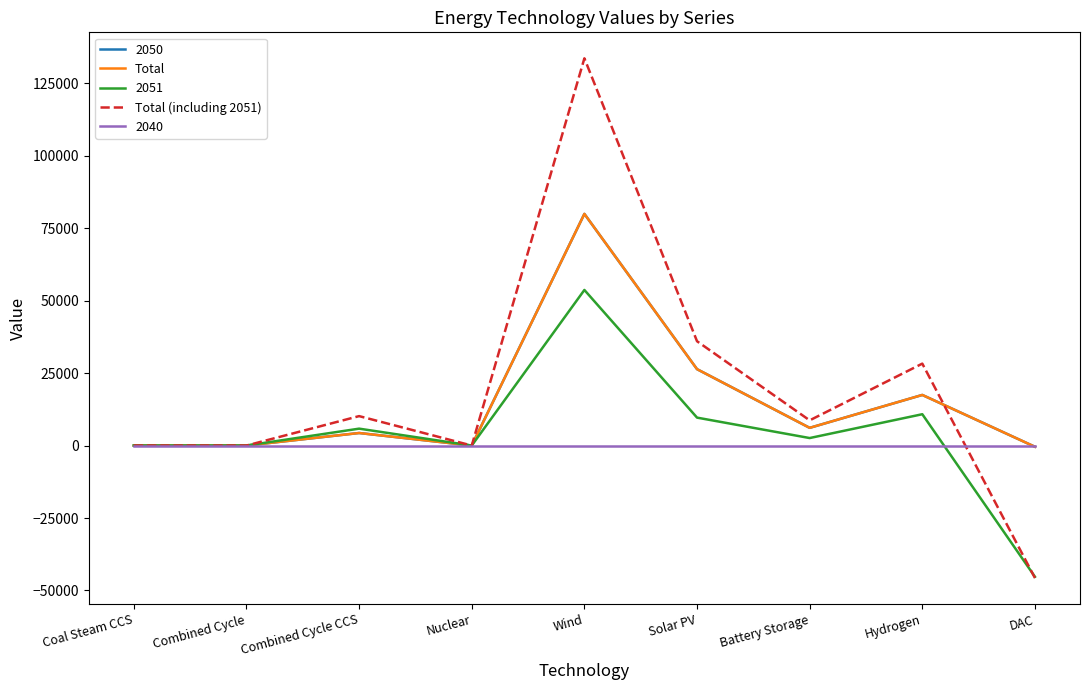

Does the chart display data point markers on the line(s)?

No